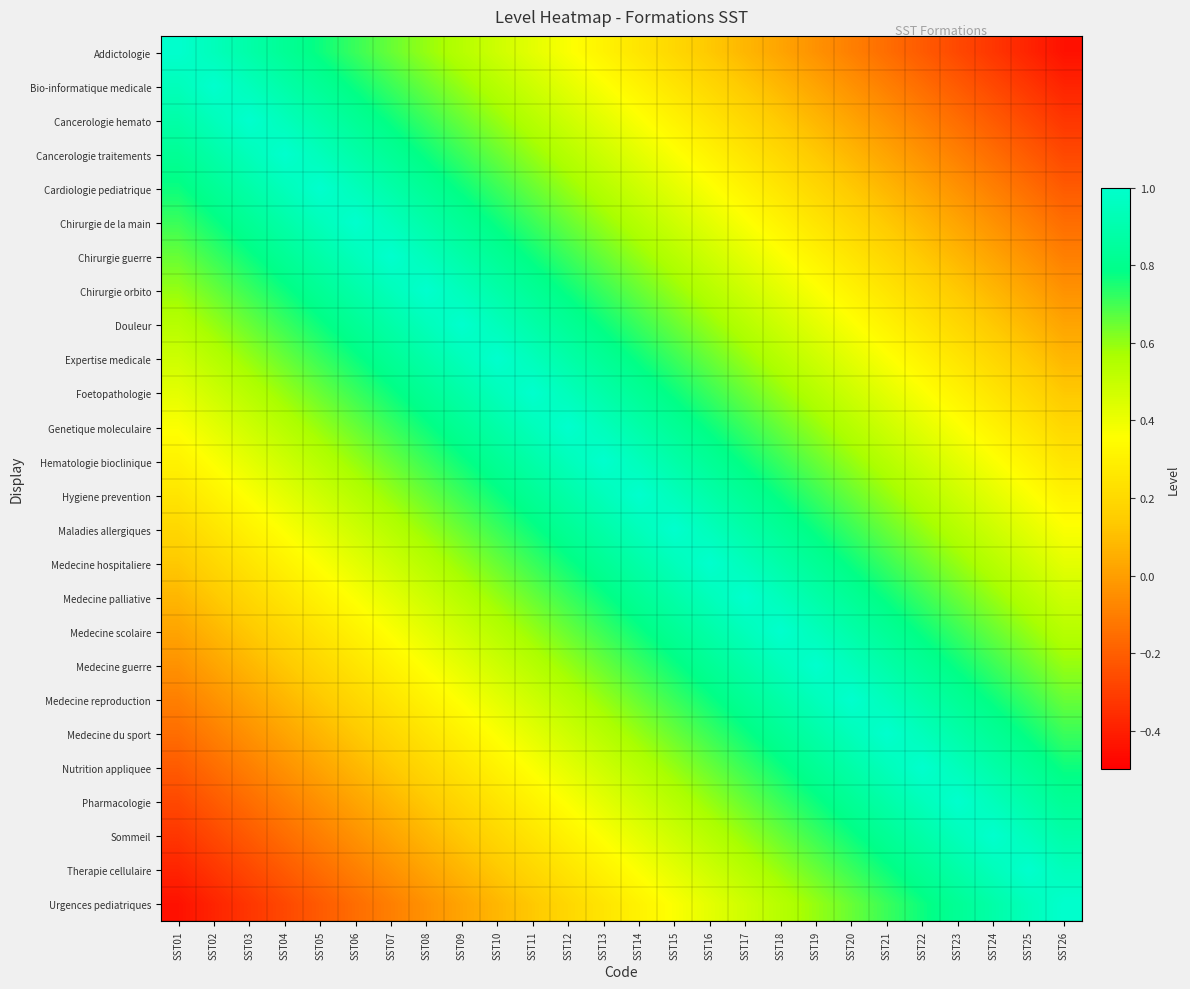

What is the total value across all series at SST18?

15.1